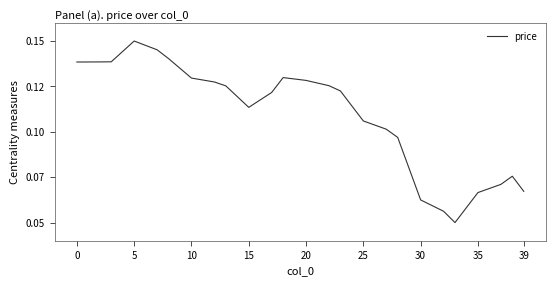

What is the label of the 9th point from the right?

31